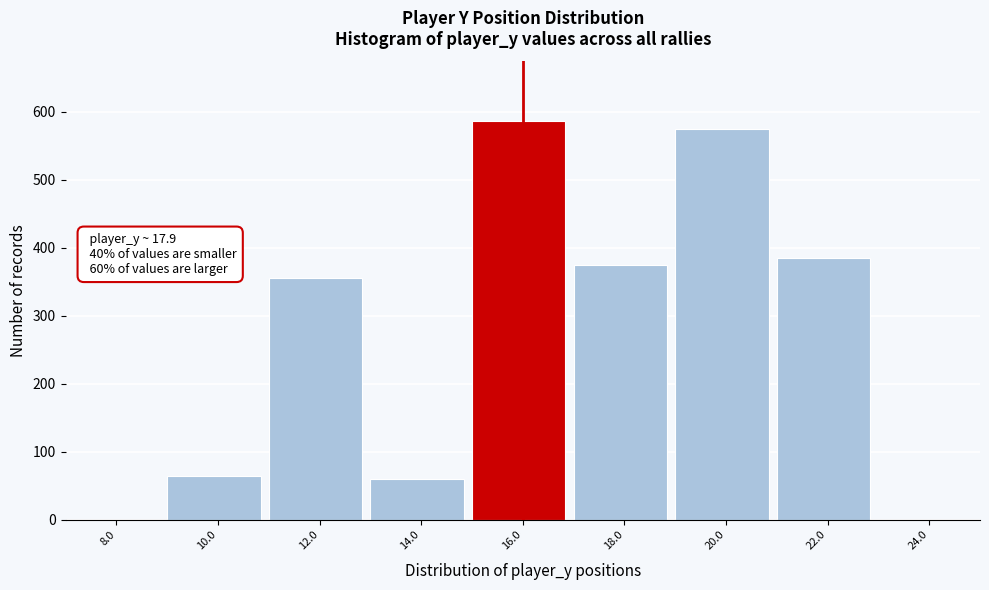

Reading right to left, transcribe all the data shown in this chart.

24.0=0	22.0=385	20.0=575	18.0=374	16.0=586	14.0=60	12.0=356	10.0=64	8.0=0